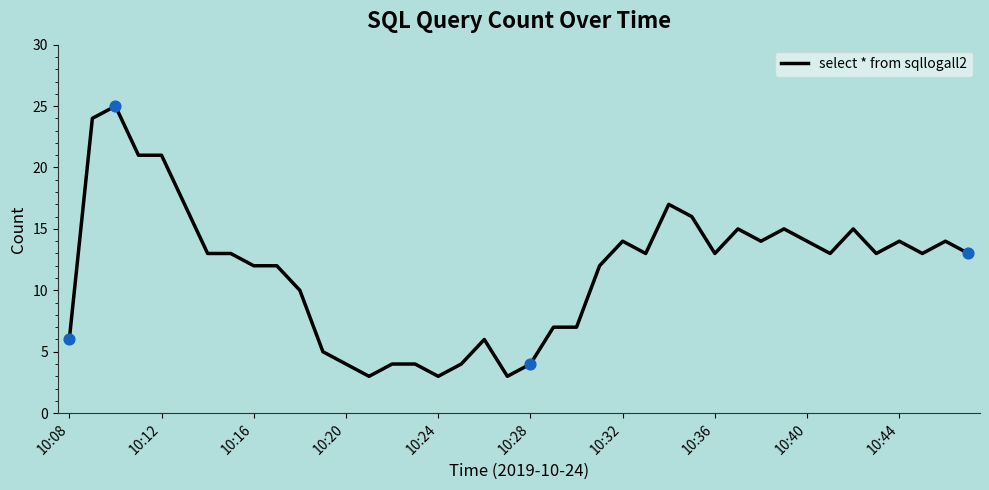

What is the maximum value shown in the chart?

25